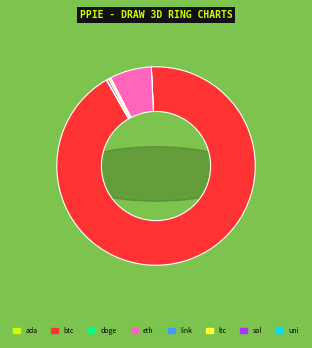

What percentage do btc and link together represent?

92.5%